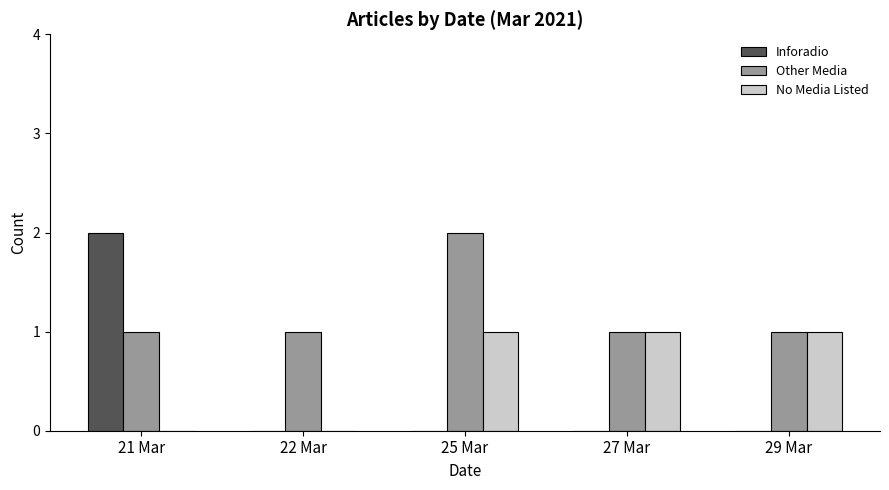

At which label does Other Media reach its peak?

25 Mar